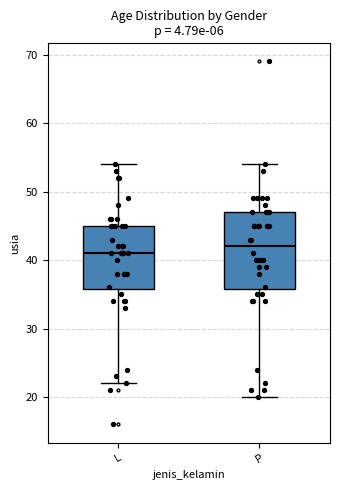

Where is the upper edge of the box for P on the y-axis? The values are not printed on the chart, so give them approximately, as read against the axis.

47